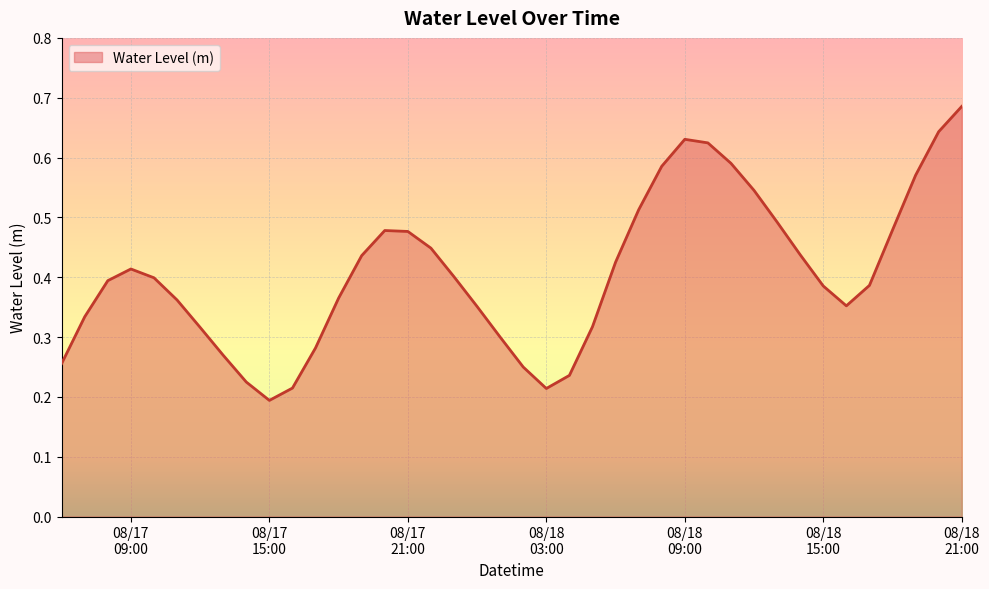

What is the minimum value shown in the chart?

0.2